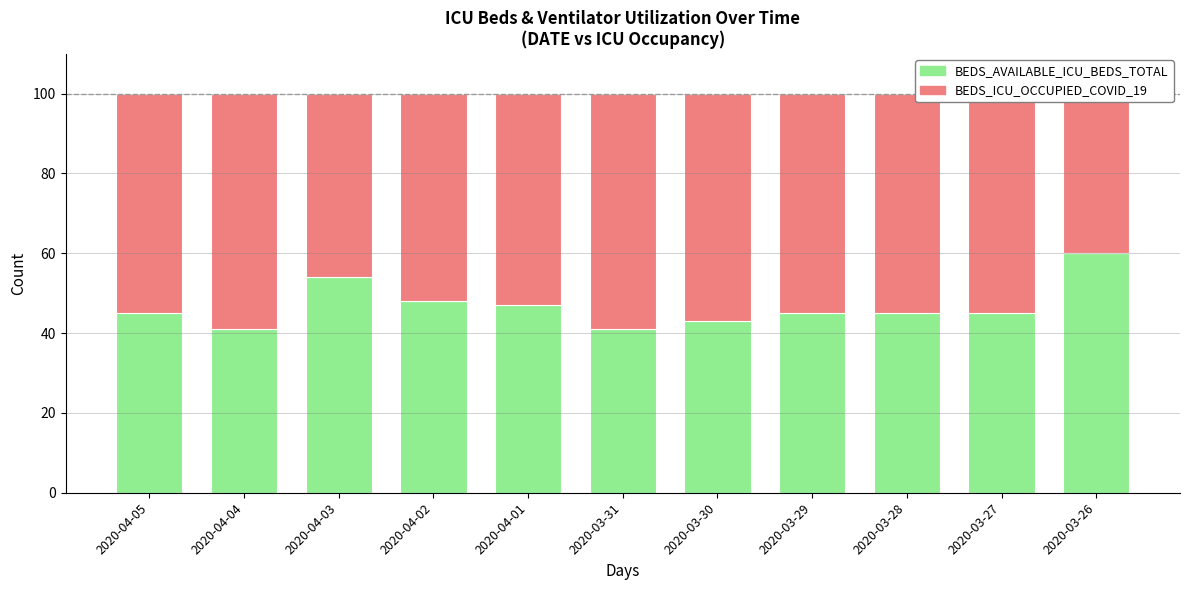

The value of BEDS_AVAILABLE_ICU_BEDS_TOTAL at 2020-03-27 is 45. True or false?

True